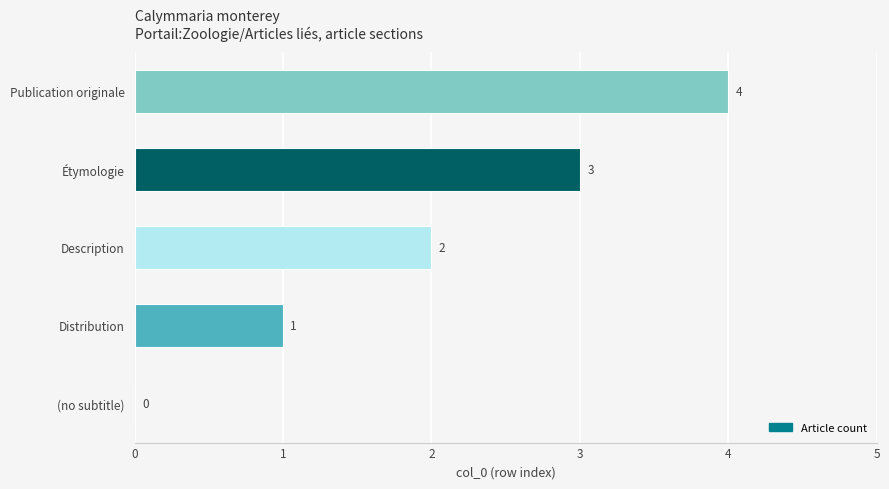

What is the average value?

2